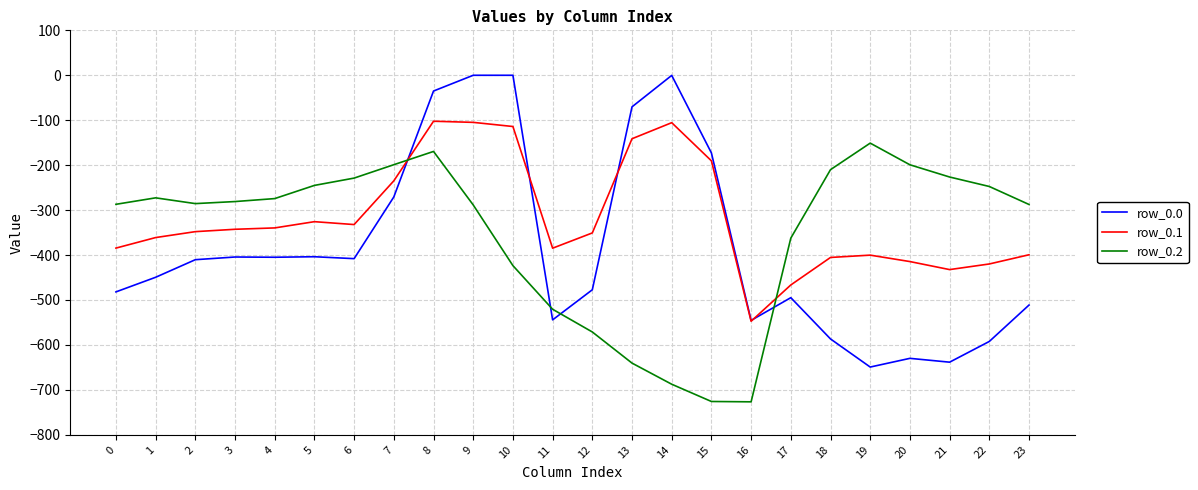

Rank the series at 9 from lowest to highest value.

row_0.2, row_0.1, row_0.0